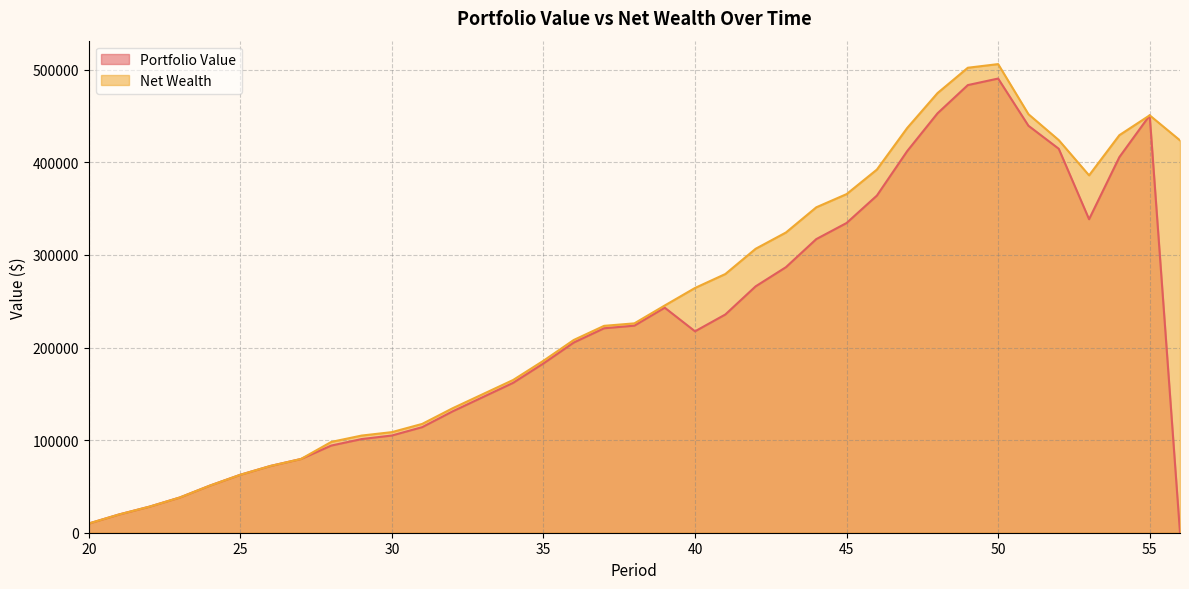

Does the chart have visible grid lines?

Yes